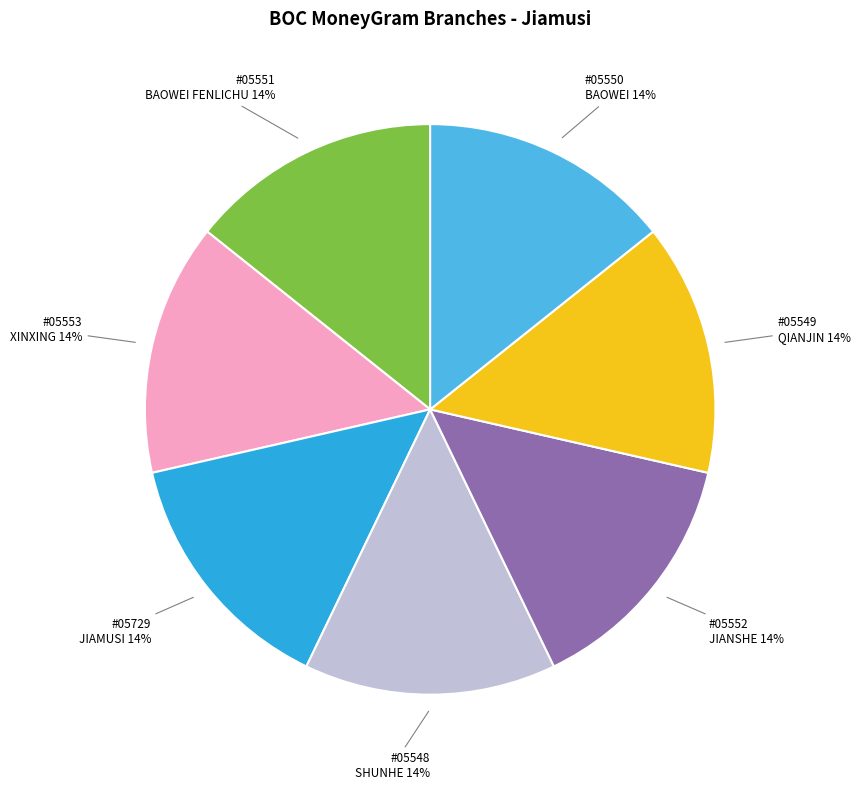

To the nearest percent, what is the combined percentage of #05729 JIAMUSI and #05549 QIANJIN?

29%